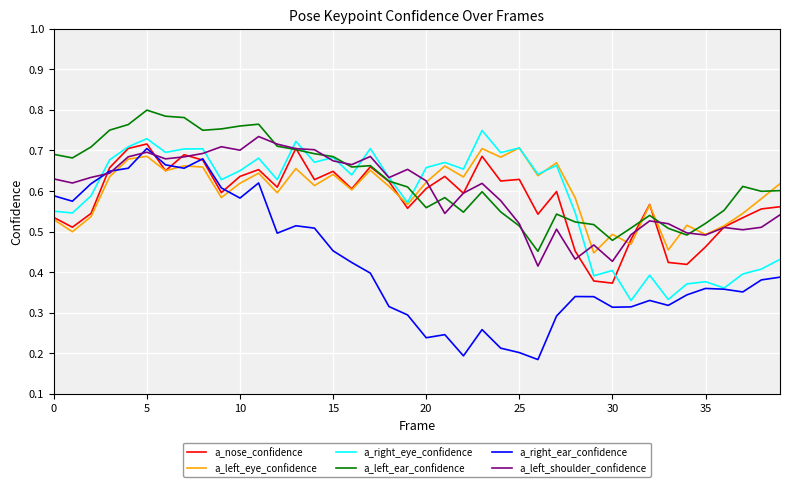

True or false: a_right_ear_confidence and a_left_ear_confidence intersect in this chart.

False